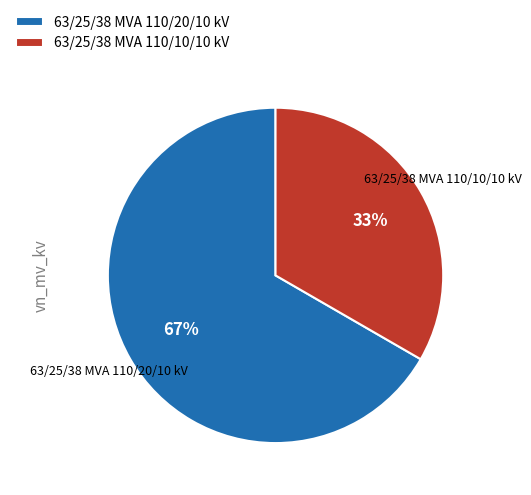

How many segments does this pie chart have?

2